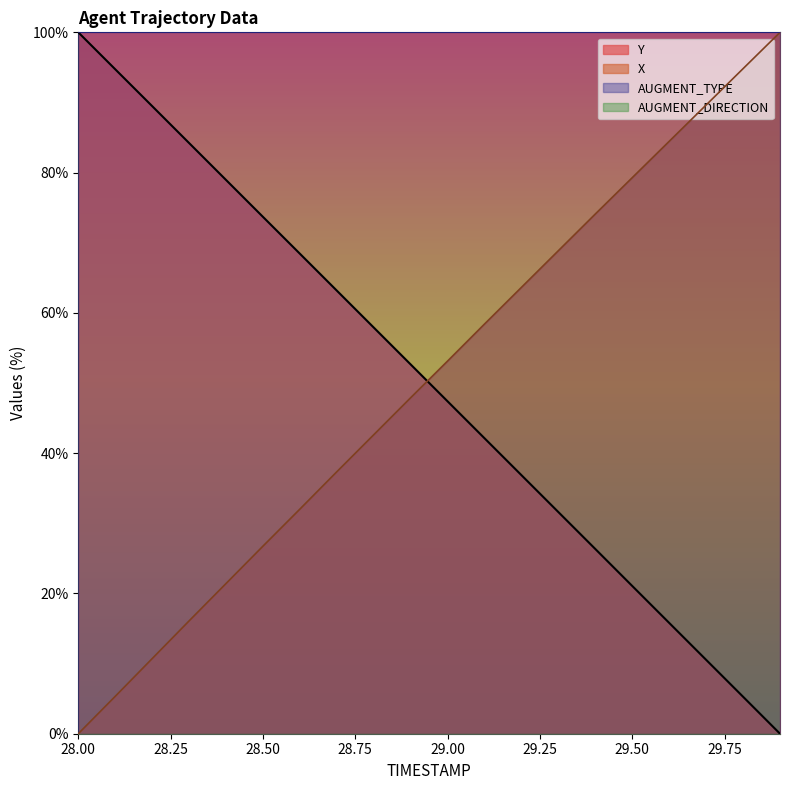

Does the chart have visible grid lines?

No